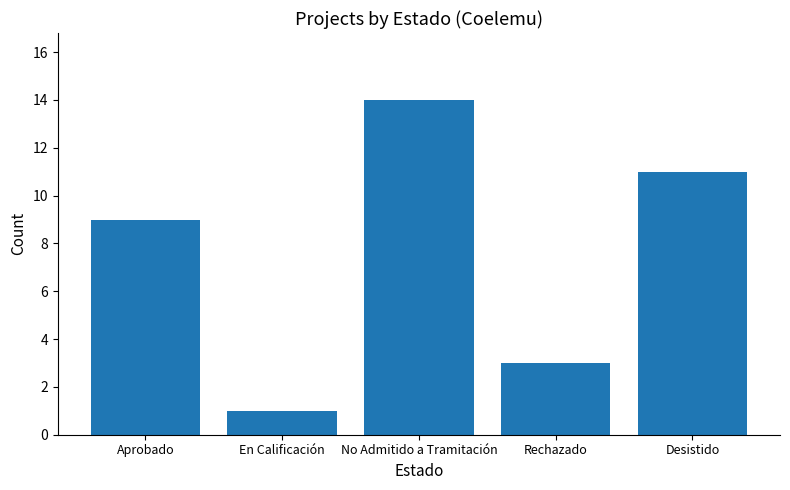

The value at Rechazado is 3. True or false?

True